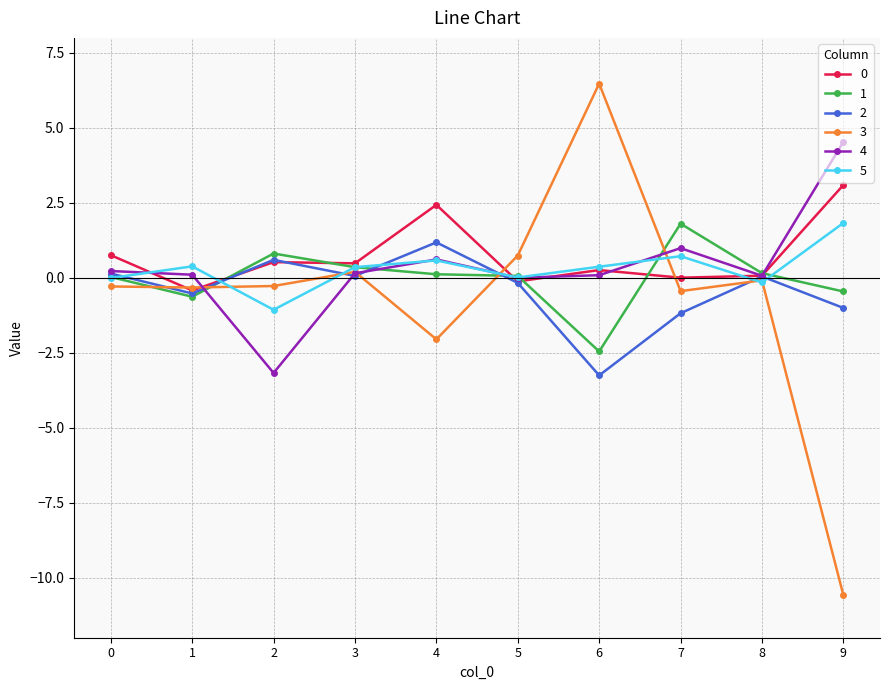

True or false: 5 has a value of 0.6 at 4.

True